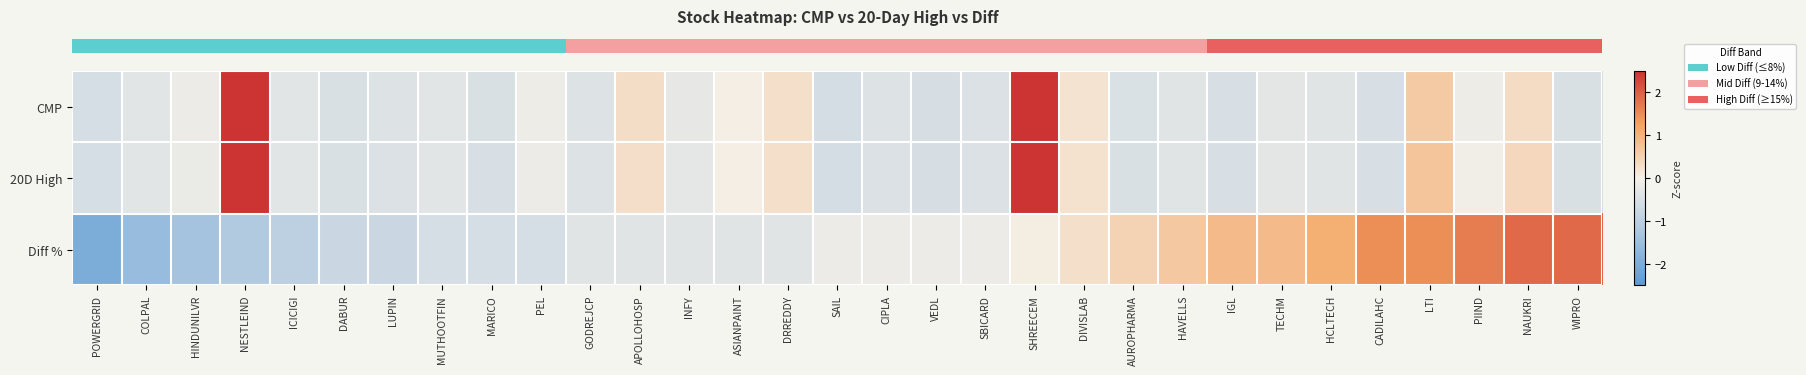

What is the greatest value displayed?

4.2